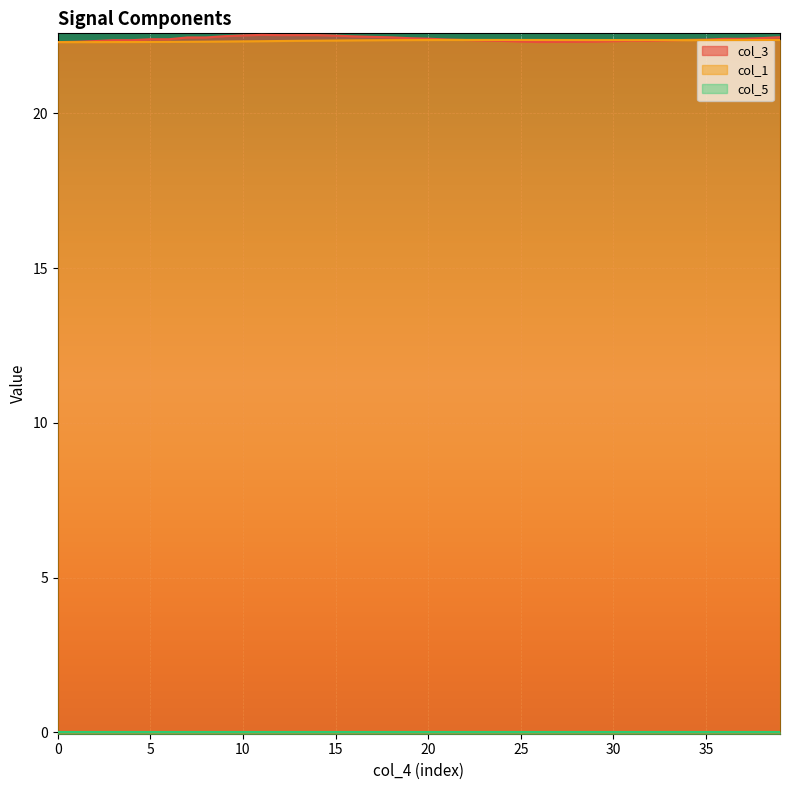

Is the value of col_1 at 25 greater than the value of col_3 at 16?

No